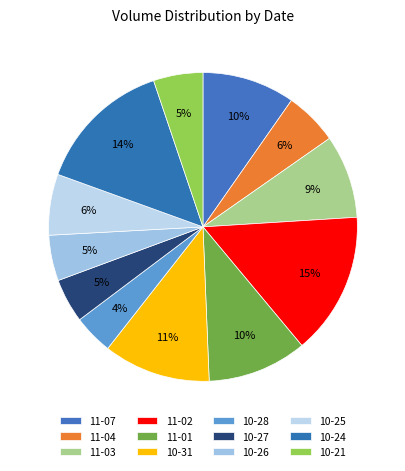

How many slices are in this pie chart?

12